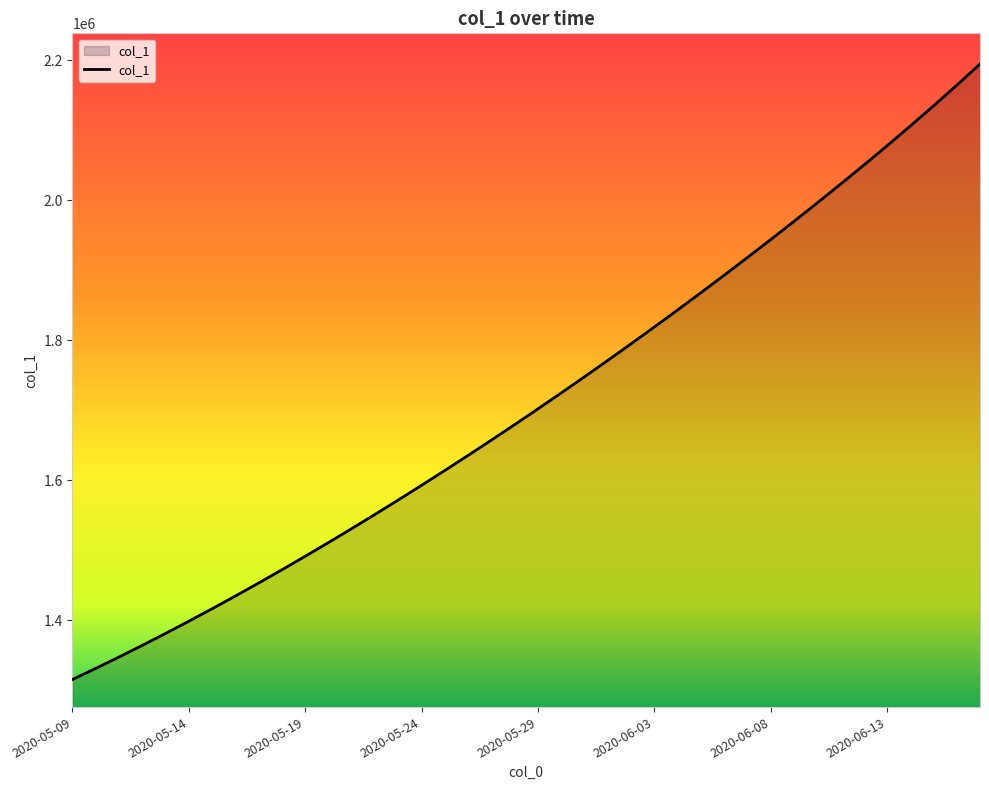

What is the difference between the maximum and minimum values?

879724.5